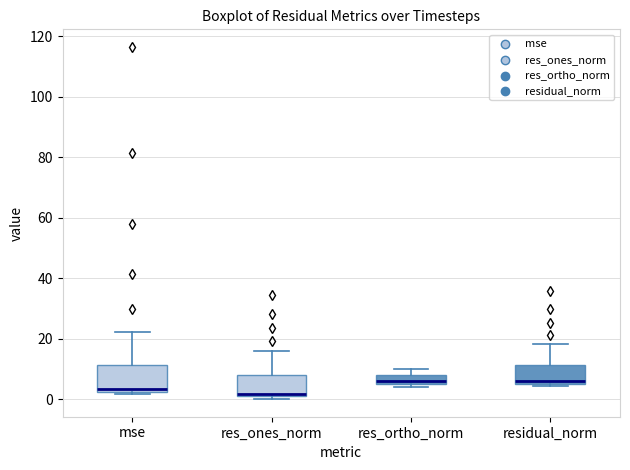

Where is the upper edge of the box for mse on the y-axis? The values are not printed on the chart, so give them approximately, as read against the axis.

12